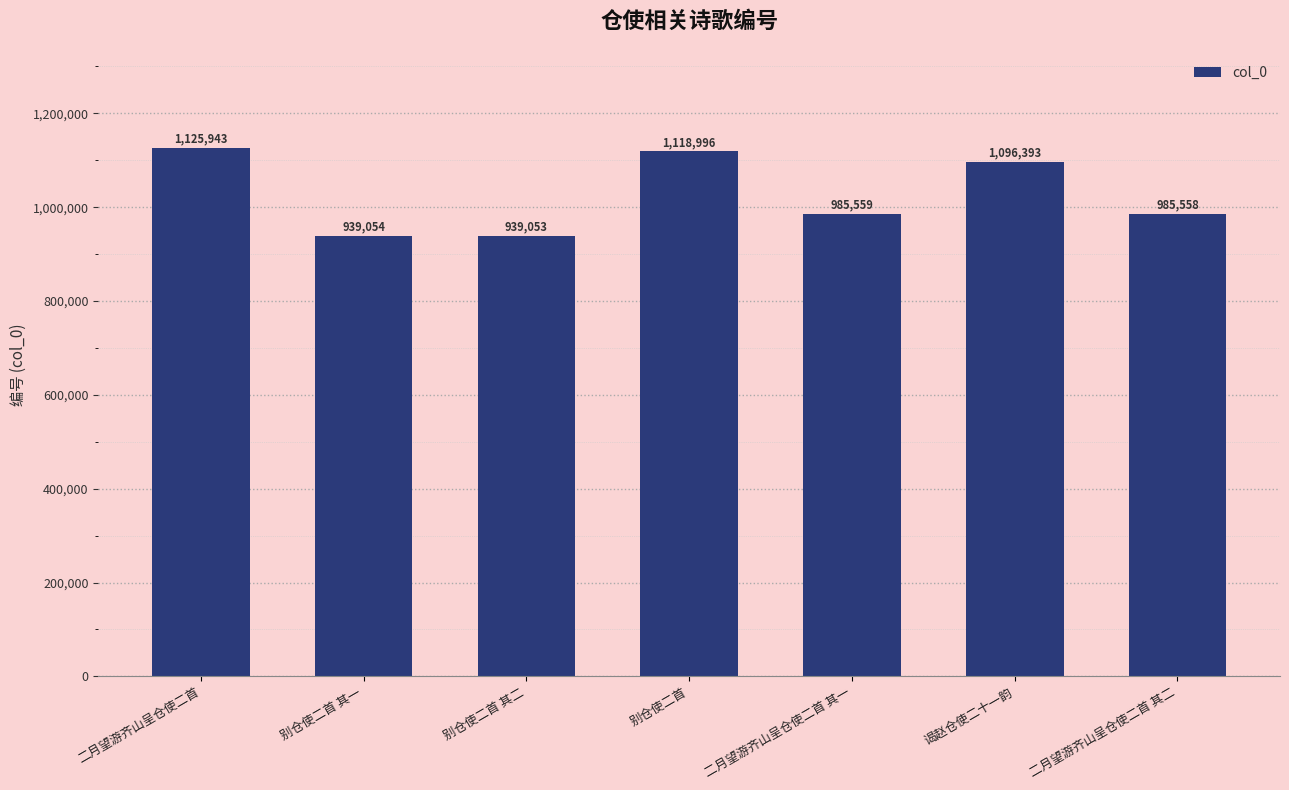

Where is the data nearest to the value 1032498?

二月望游齐山呈仓使二首 其一